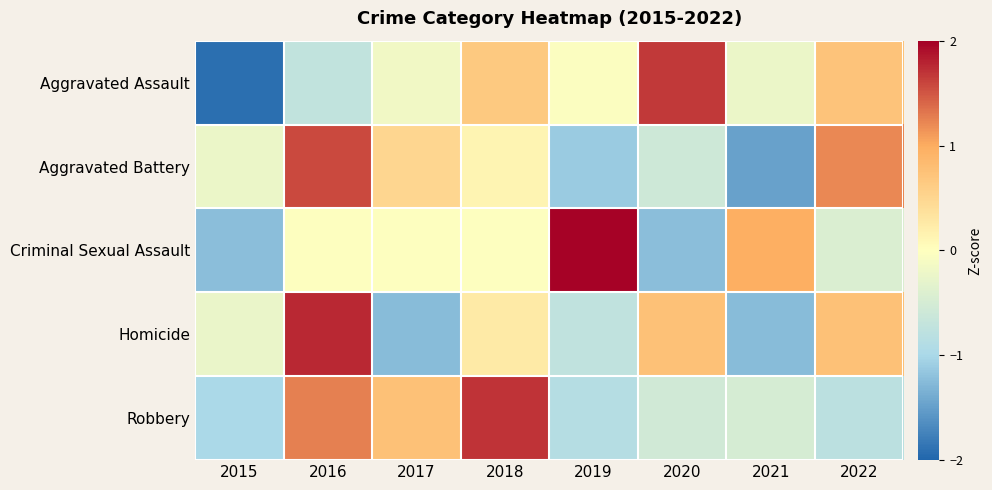

At which category is the sum across all series the highest?

2016